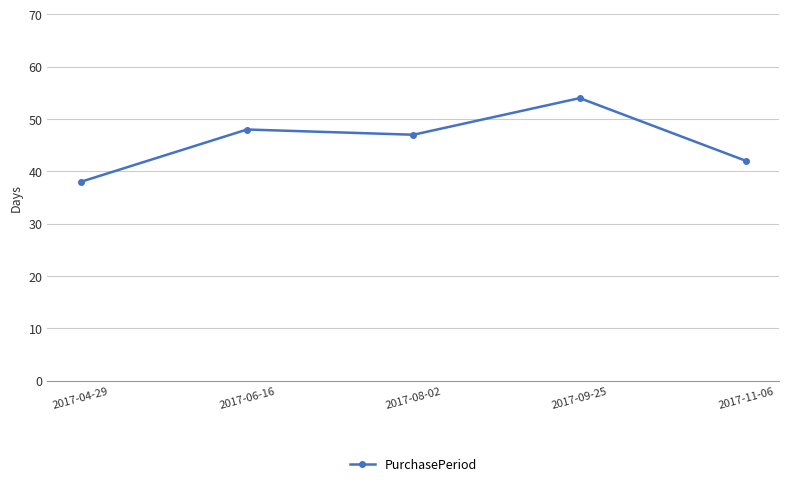

Reading left to right, what are all the values shown in this chart?

38	48	47	54	42